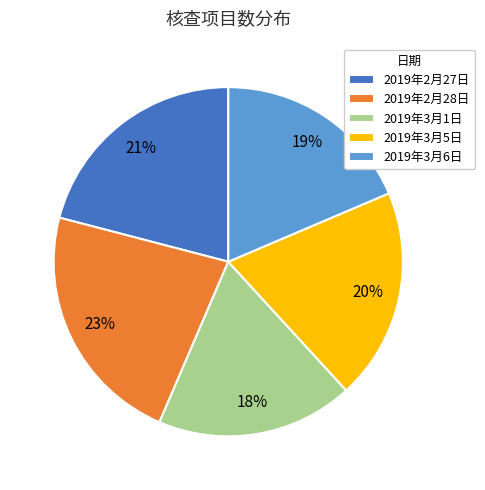

Combined, do 2019年3月1日 and 2019年2月28日 account for over 50%?

No